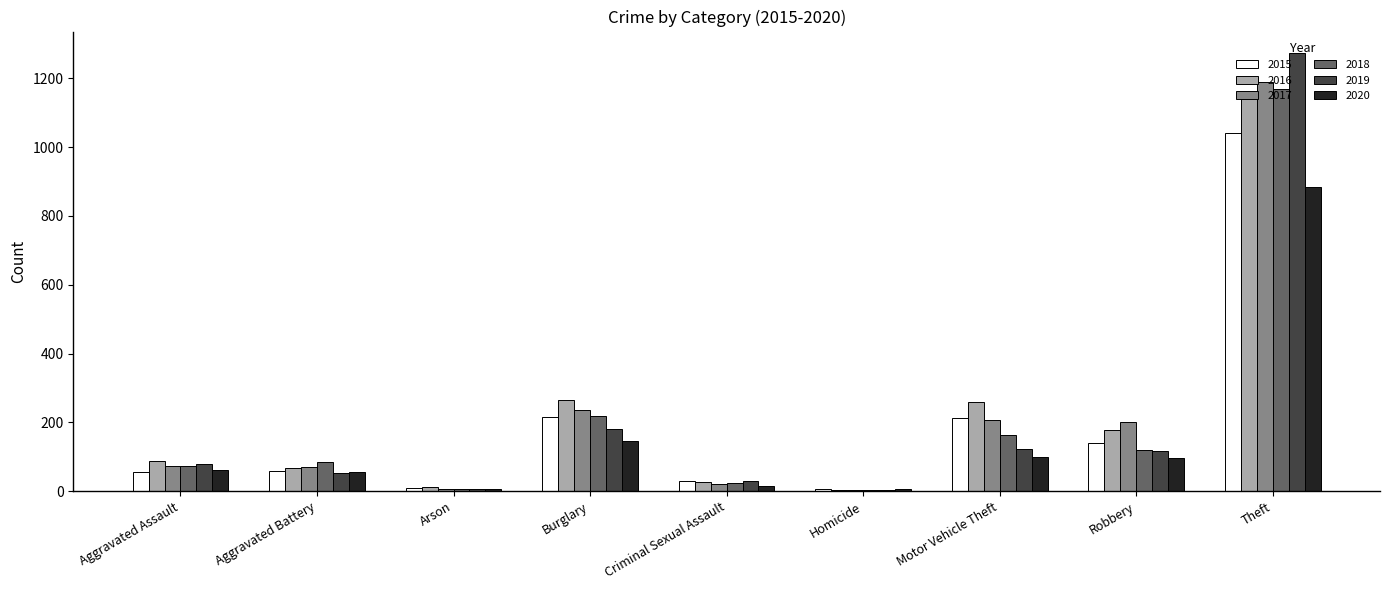

What is the total value across all series at Motor Vehicle Theft?

1064